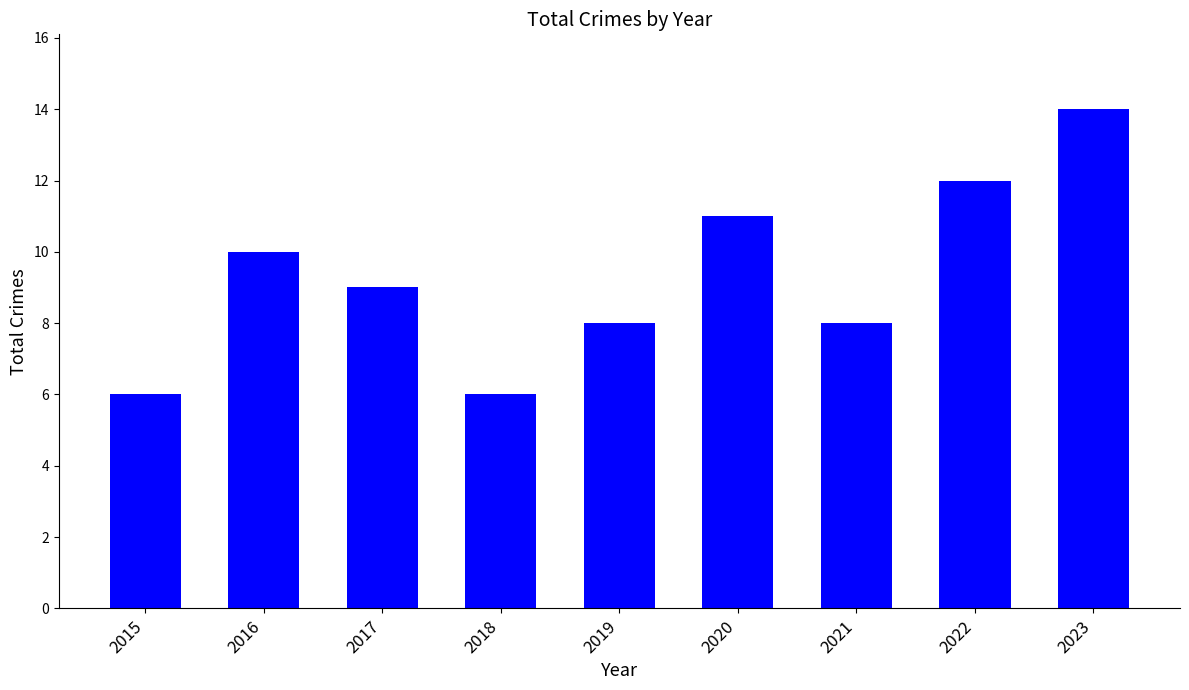

At which category does the chart reach its peak across all series?

2023